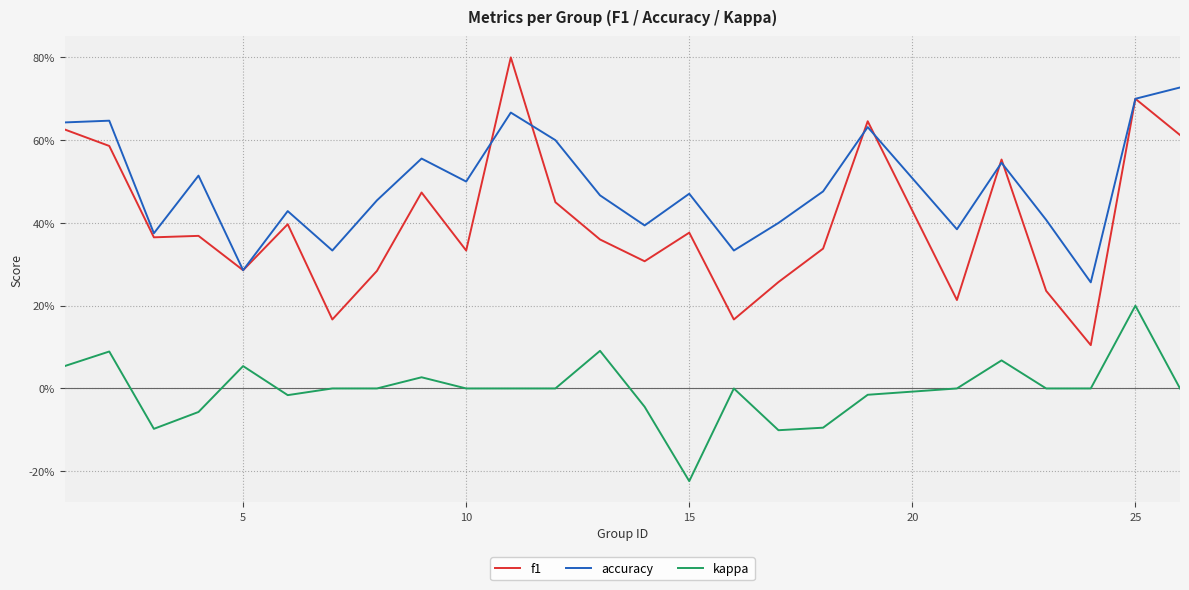

What is the sum of all accuracy values?

12.2